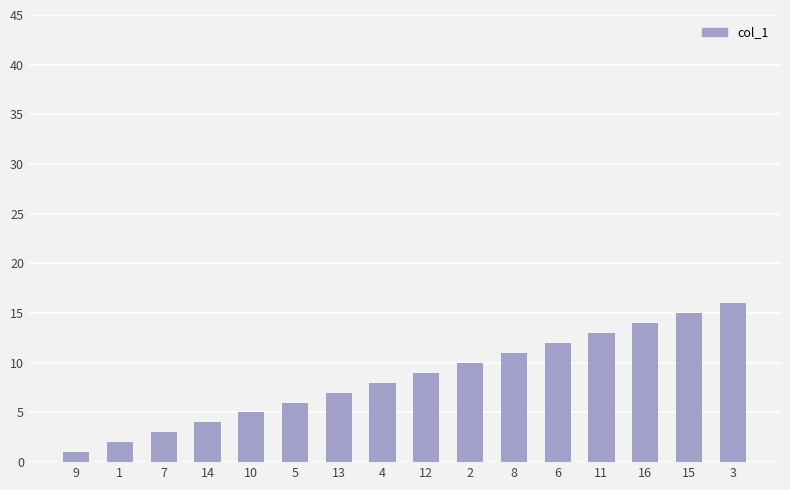

List the labels in order of value, largest first.

3, 15, 16, 11, 6, 8, 2, 12, 4, 13, 5, 10, 14, 7, 1, 9